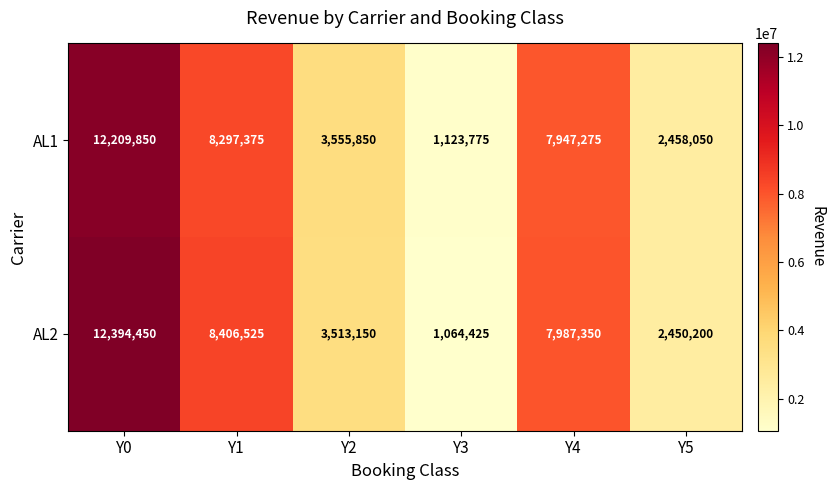

What is the difference between the second highest and minimum values in the AL2 series?

7342100